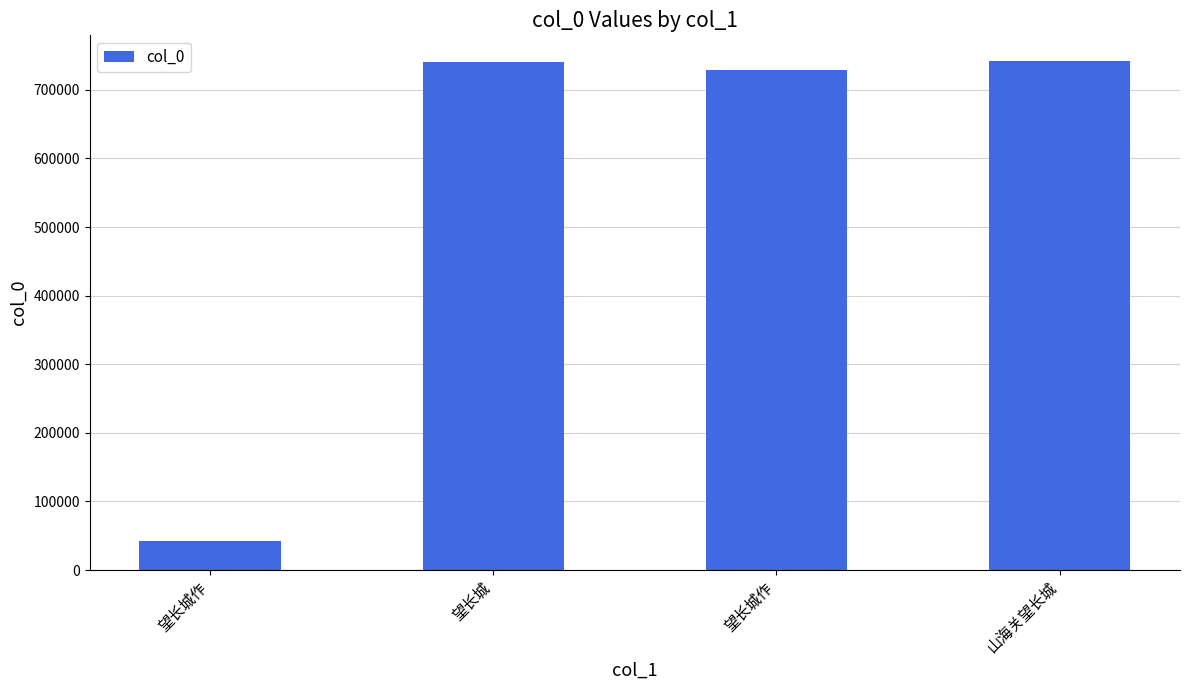

How many bars are there in total?

4